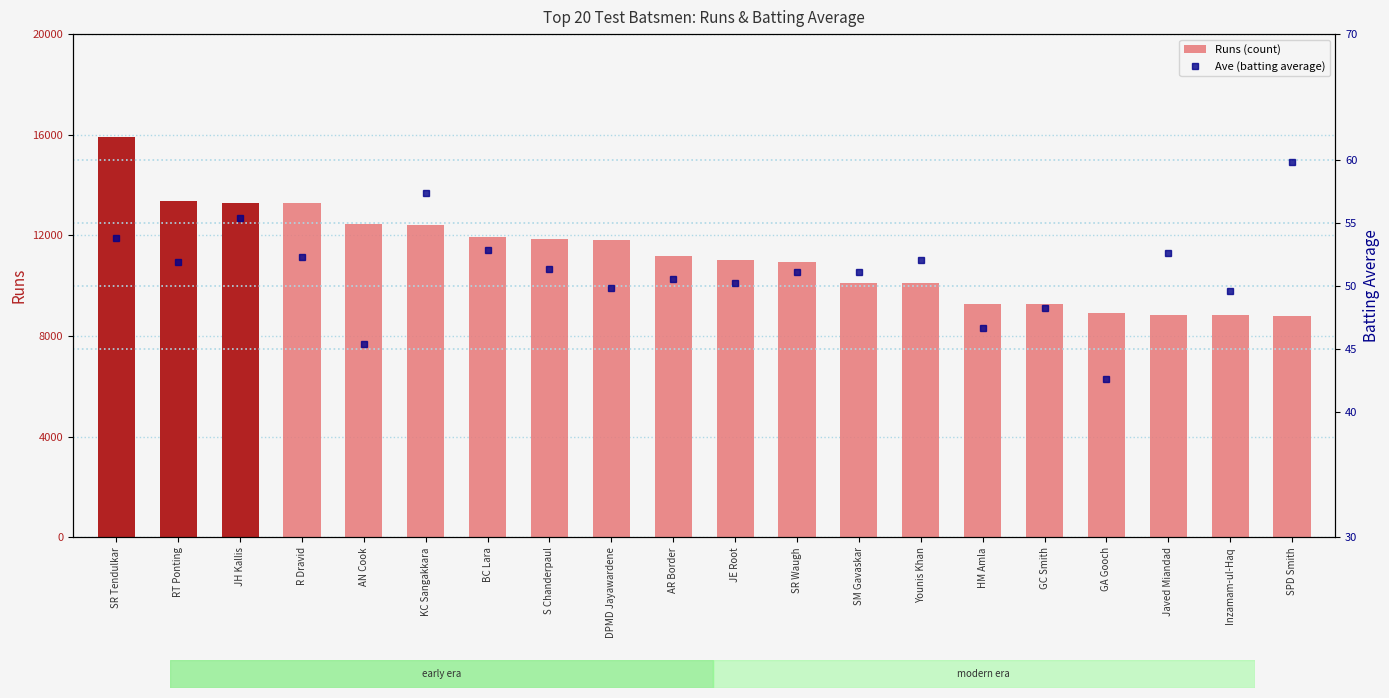

Which series has the largest total across all categories?

Runs (count)